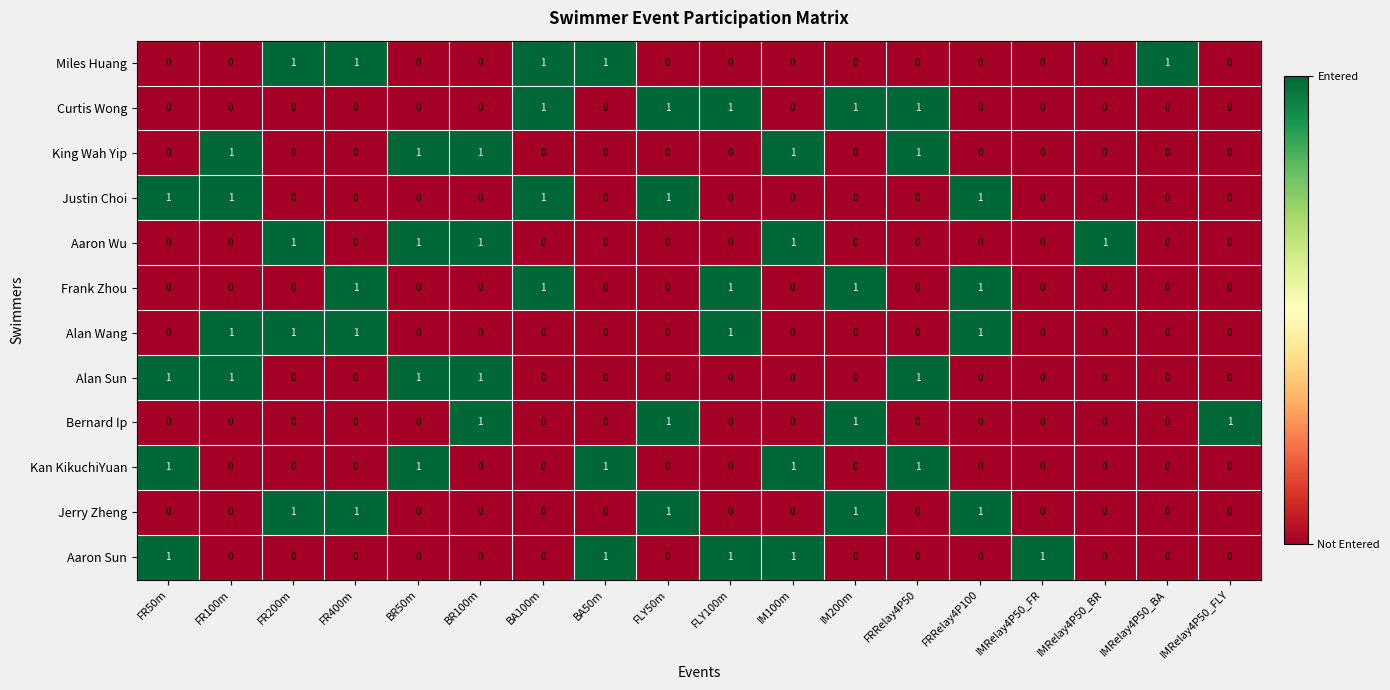

What is the sum of all Aaron Sun values?

5